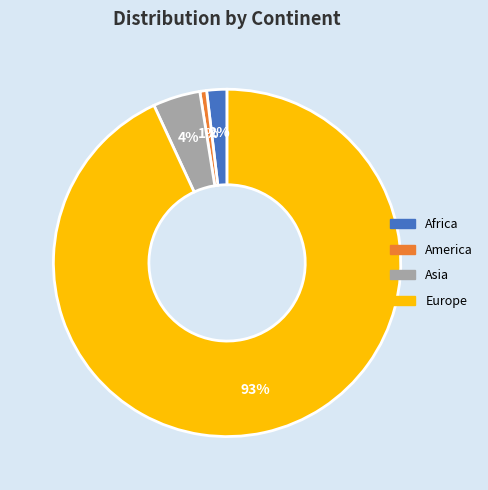

Is the sum of America and Africa greater than half?

No